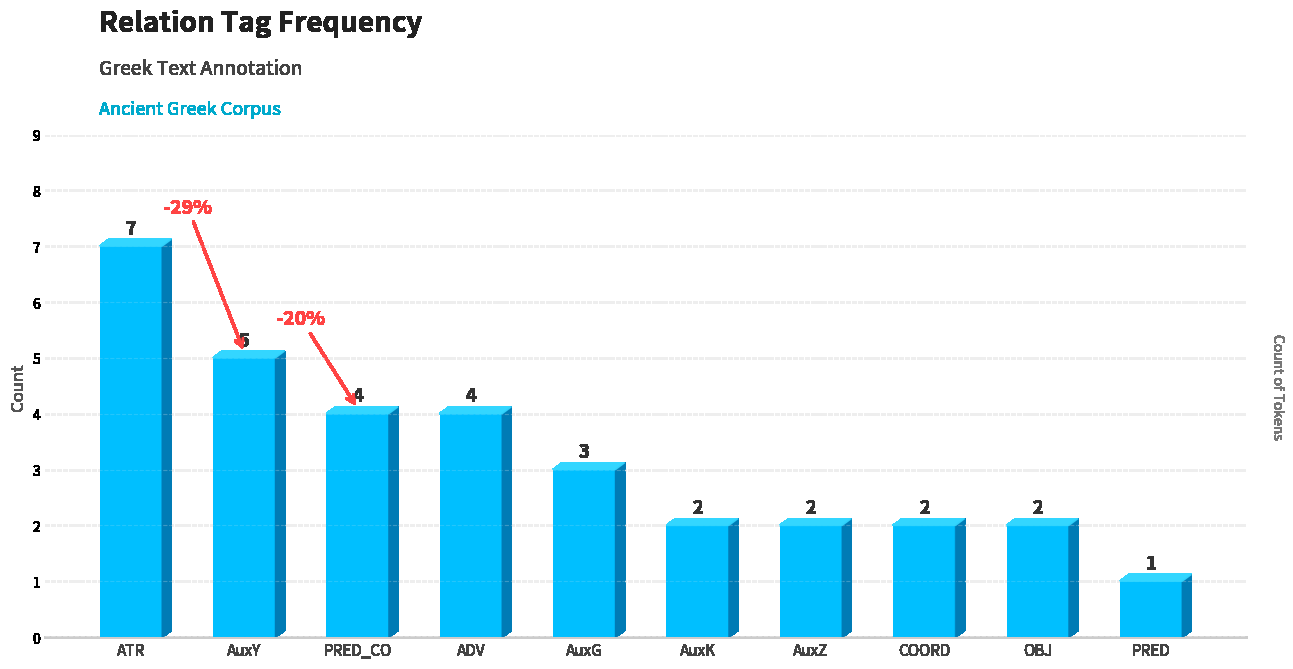

What is the difference between the maximum and second lowest values?

5